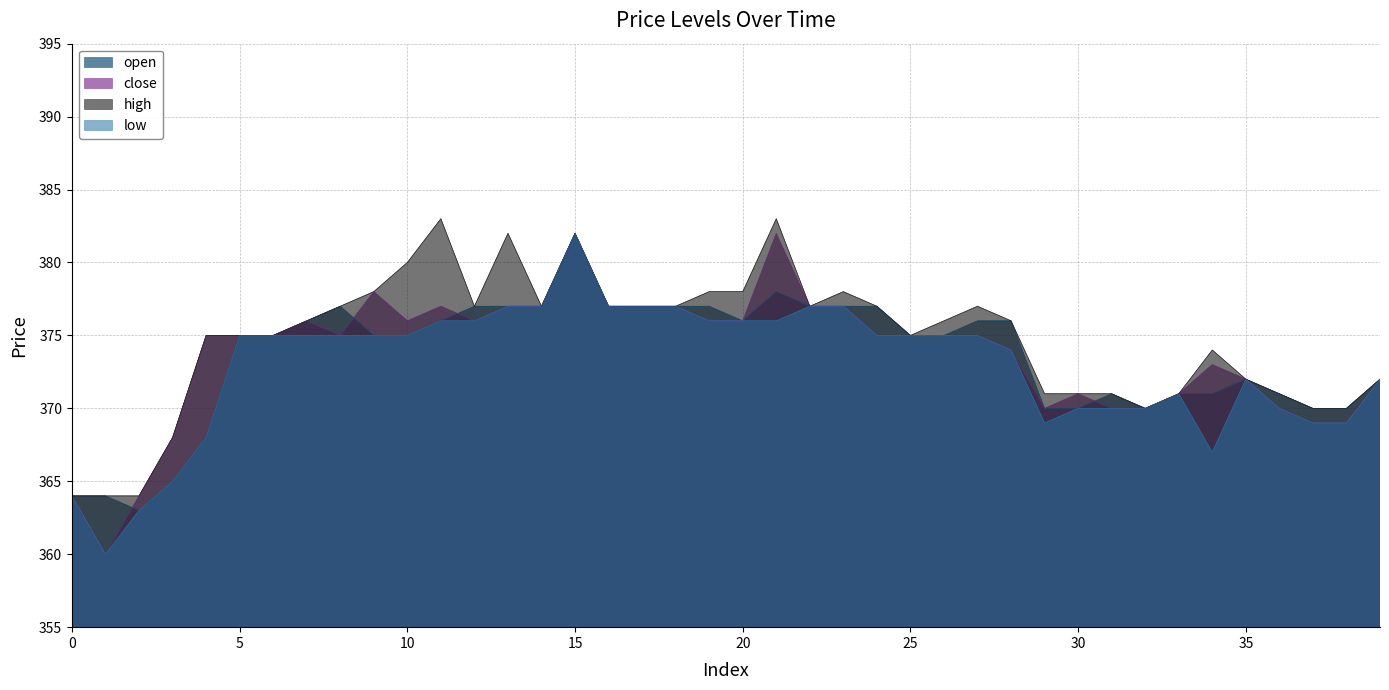

Count the number of categories in the chart.

40